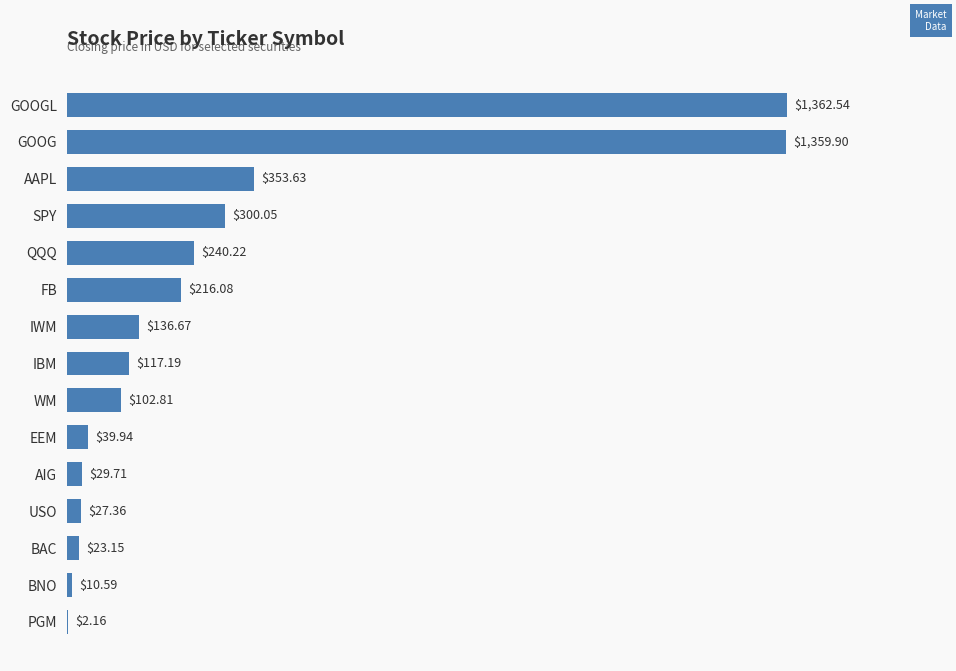

Does the chart contain stacked bars?

No